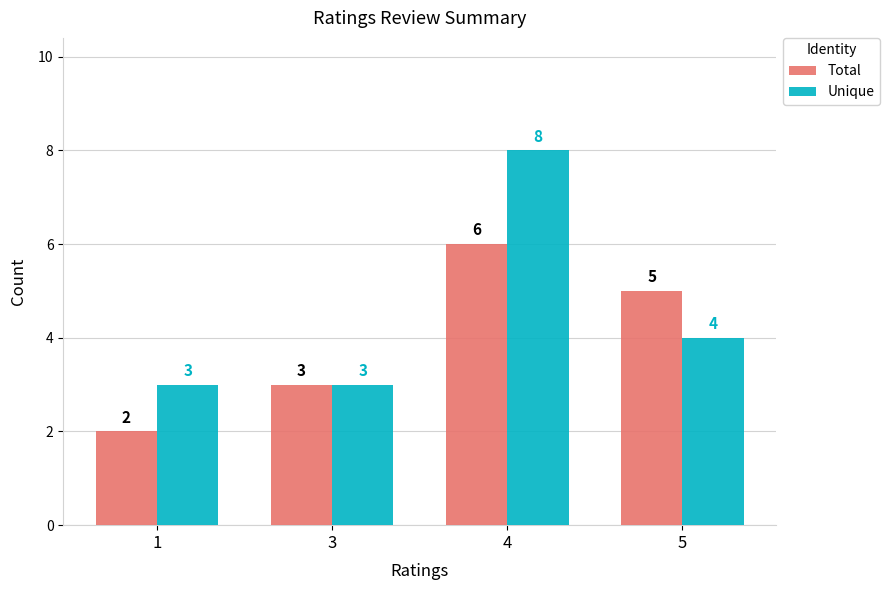

Which series changed the most between 4 and 5?

Unique